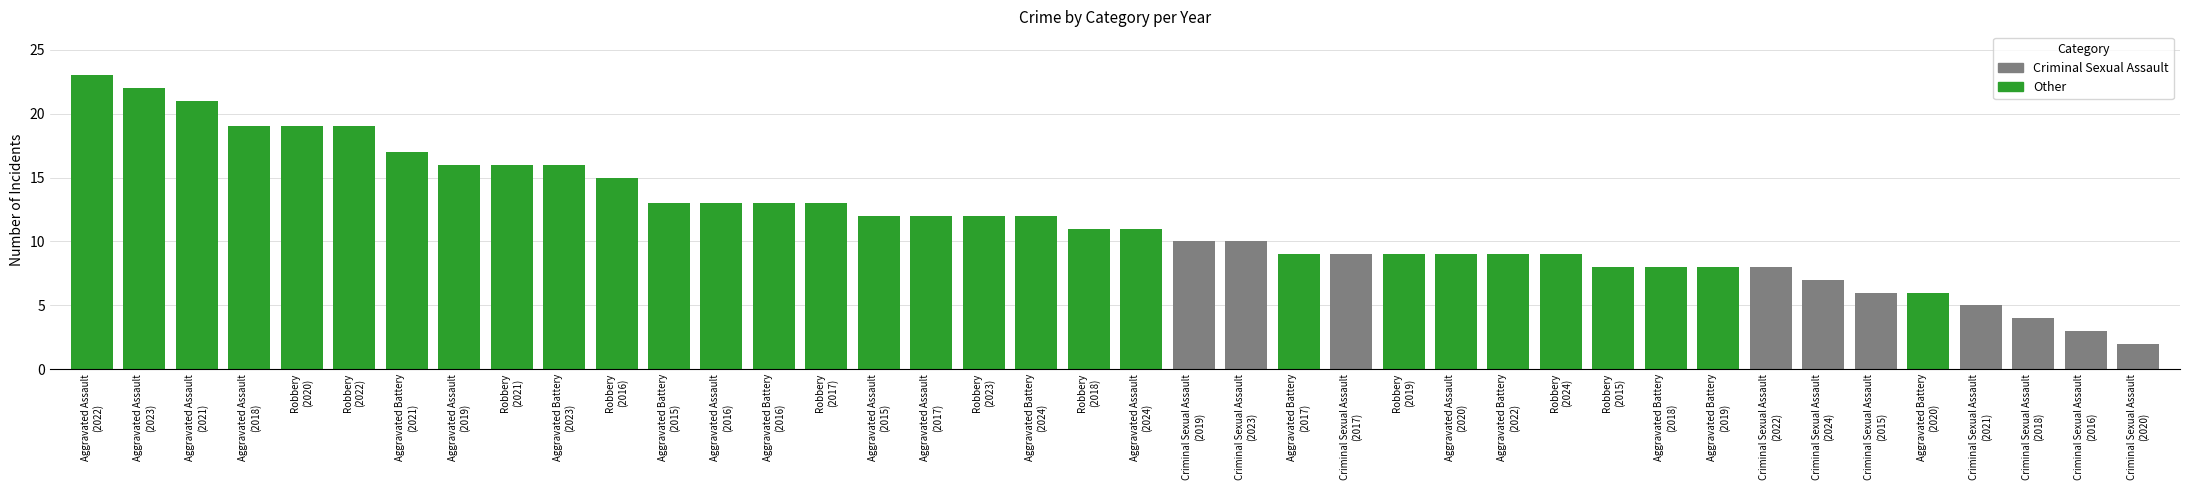

What is the difference between the second highest and second lowest values?

19